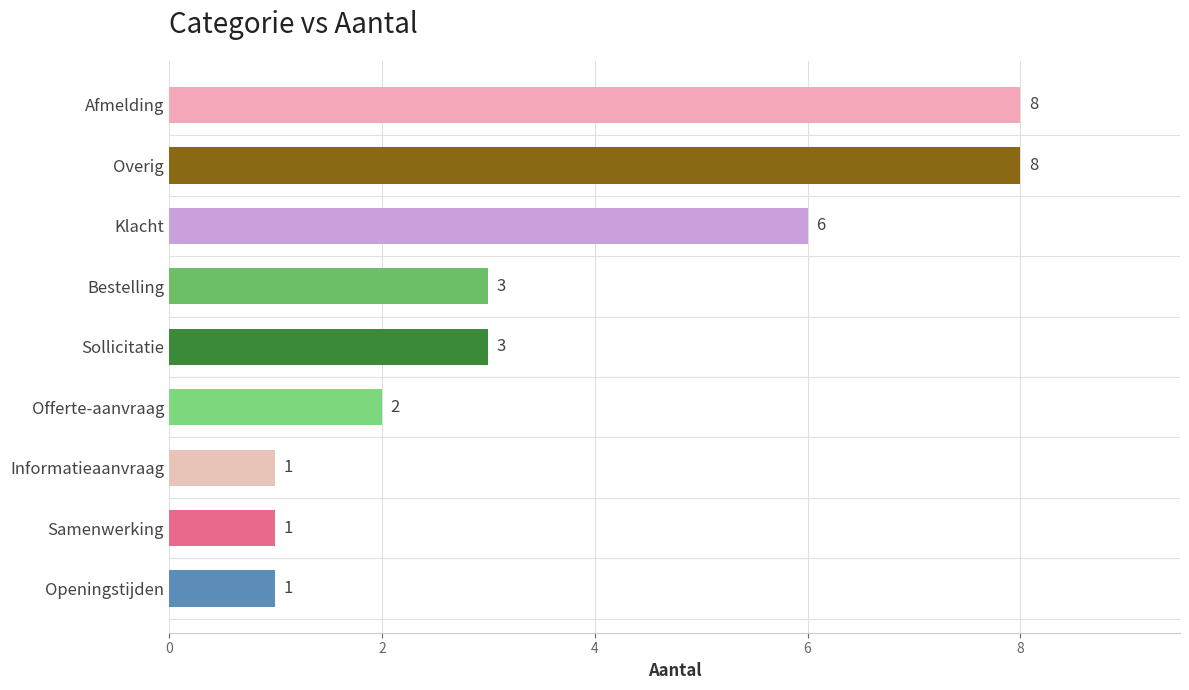

Are the bars grouped side by side (vs. stacked)?

No